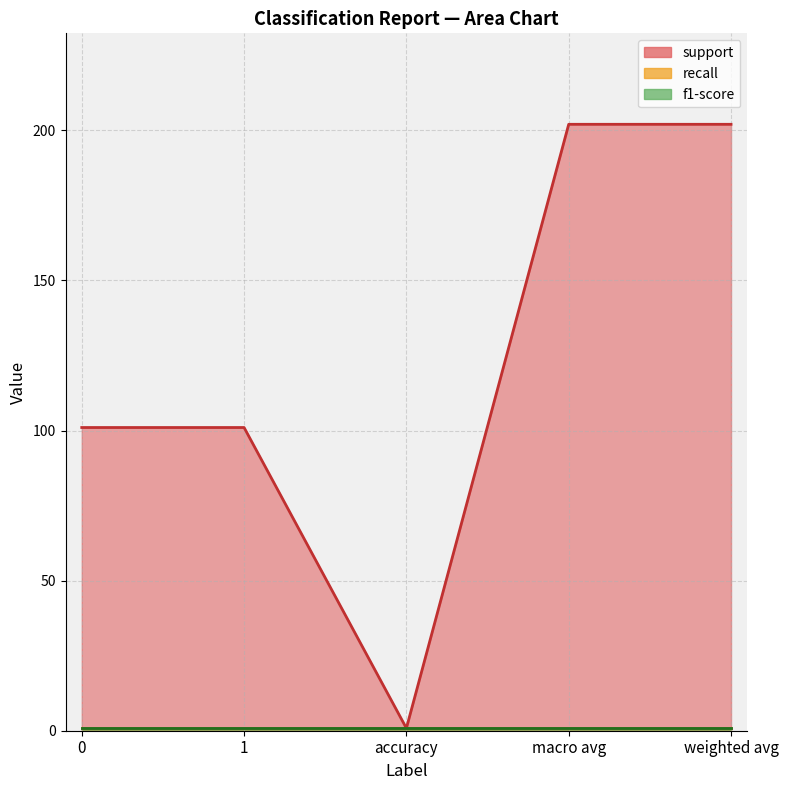

True or false: support has a value of 338.6 at macro avg.

False